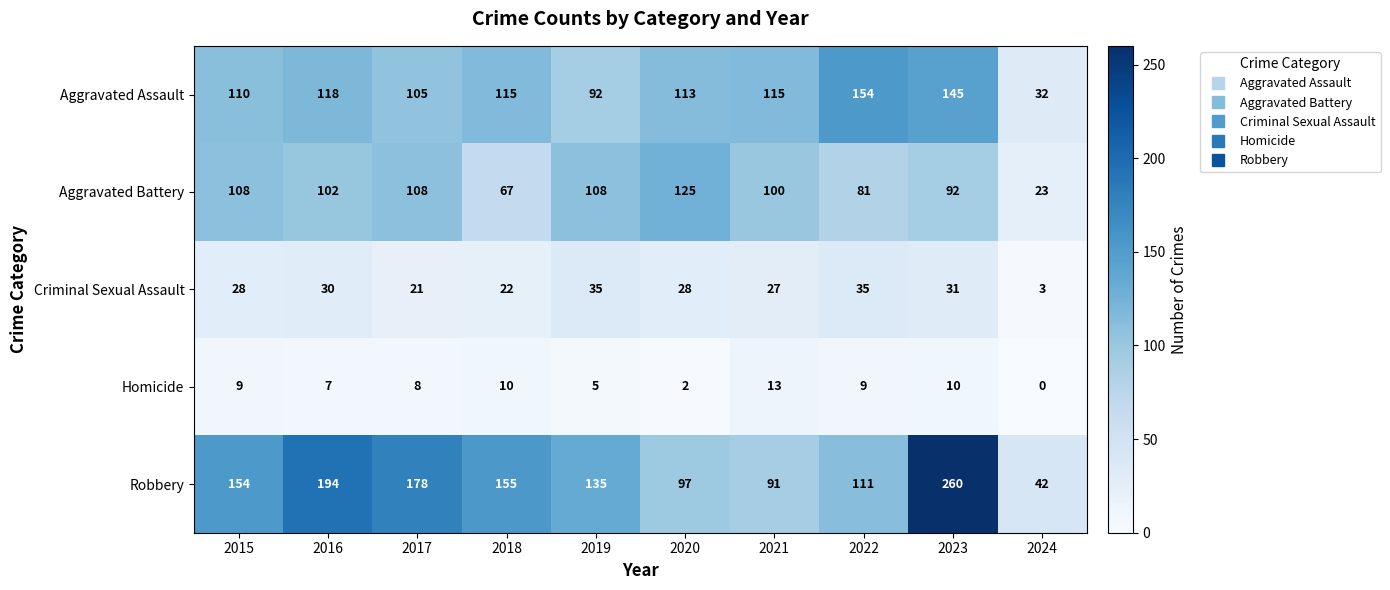

True or false: Homicide has a value of 10 at 2018.

True